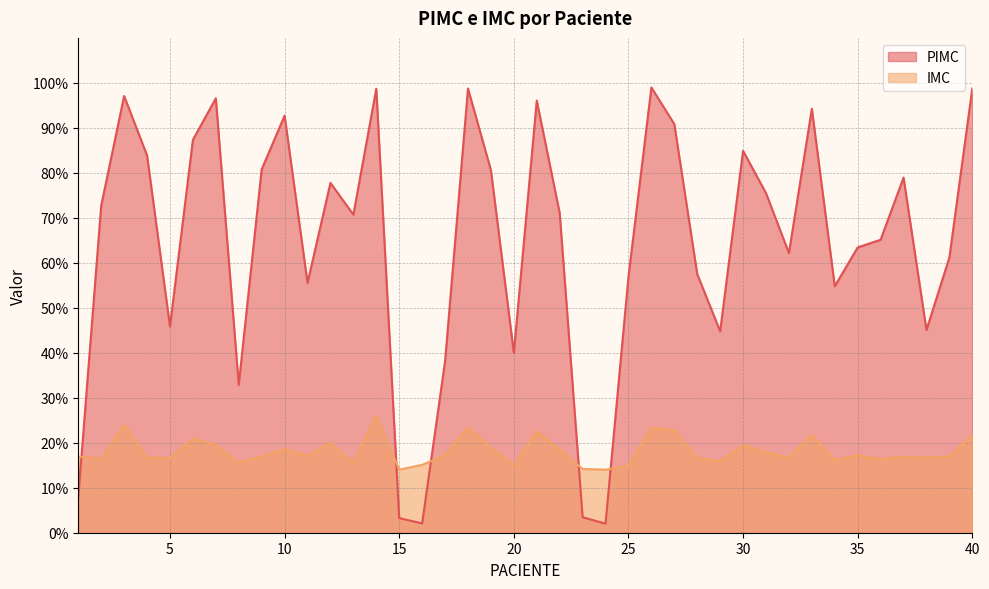

Which series has the largest total across all categories?

PIMC